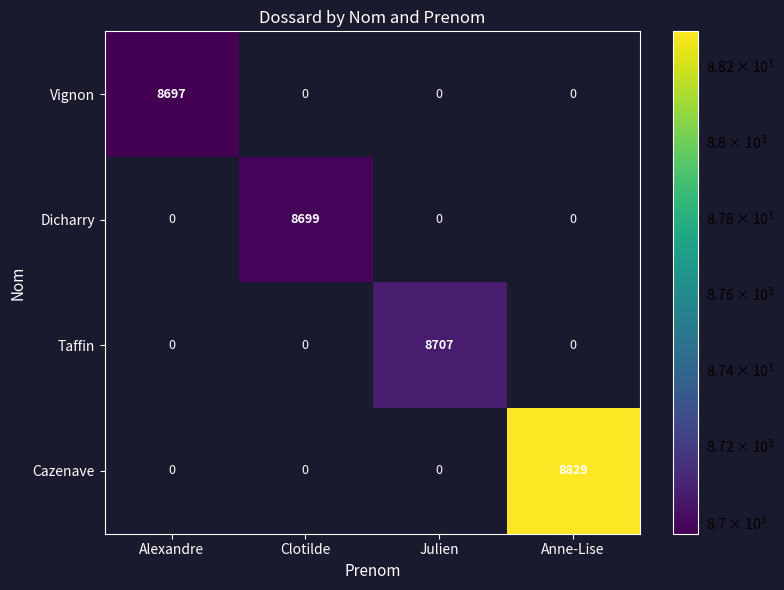

How many distinct data groups are displayed?

4